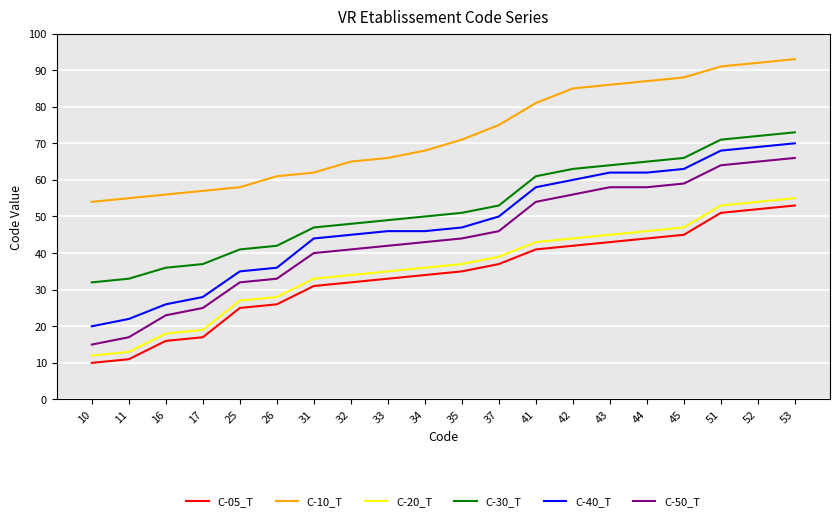

Rank the categories by C-10_T value from highest to lowest.

53, 52, 51, 45, 44, 43, 42, 41, 37, 35, 34, 33, 32, 31, 26, 25, 17, 16, 11, 10